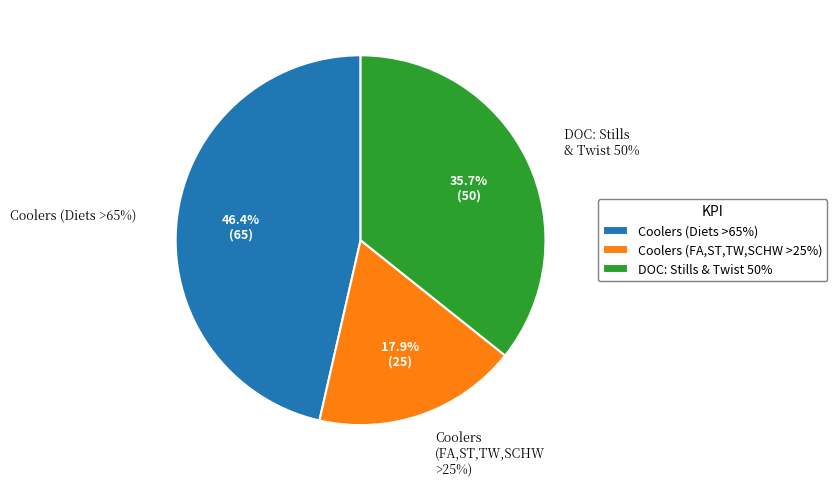

To the nearest percent, what is the combined percentage of DOC: Stills & Twist 50% and Coolers (Diets >65%)?

82%